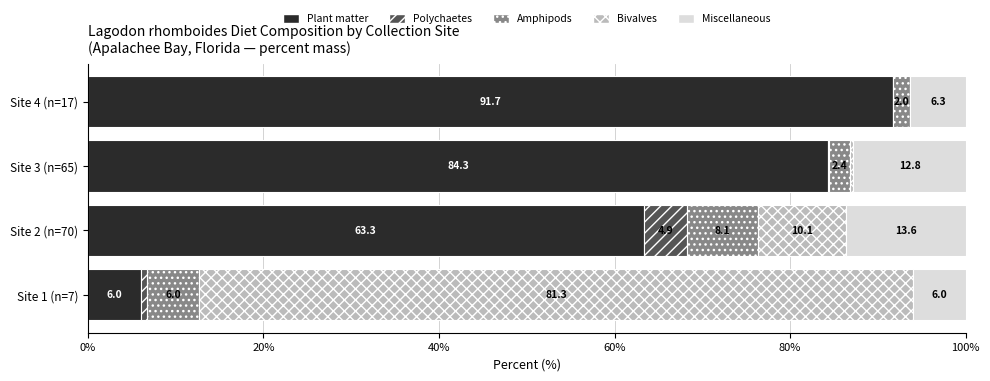

At which label does Plant matter reach its peak?

Site 4 (n=17)